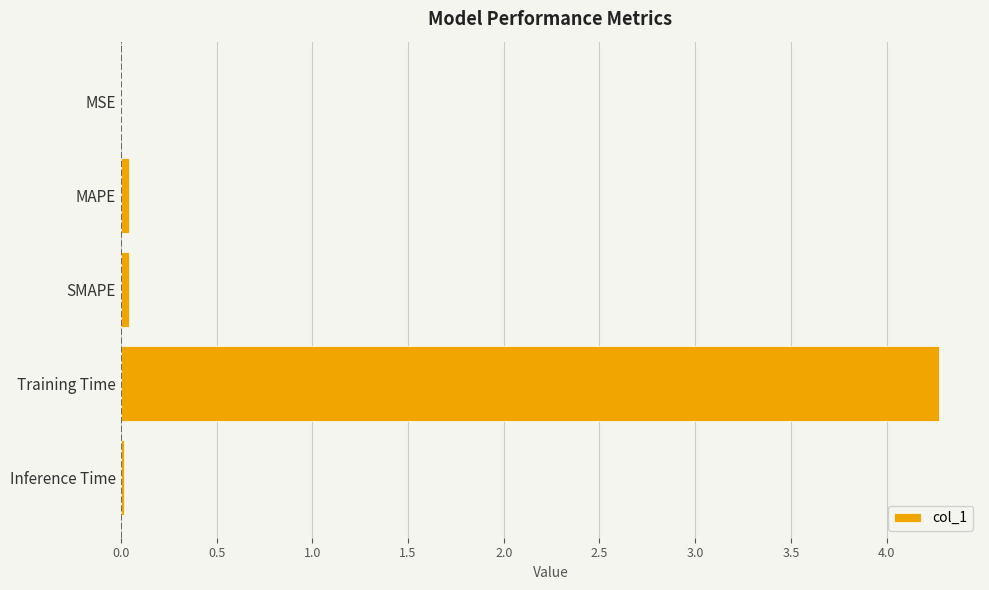

Is it true that the value at SMAPE is 0.0?

True